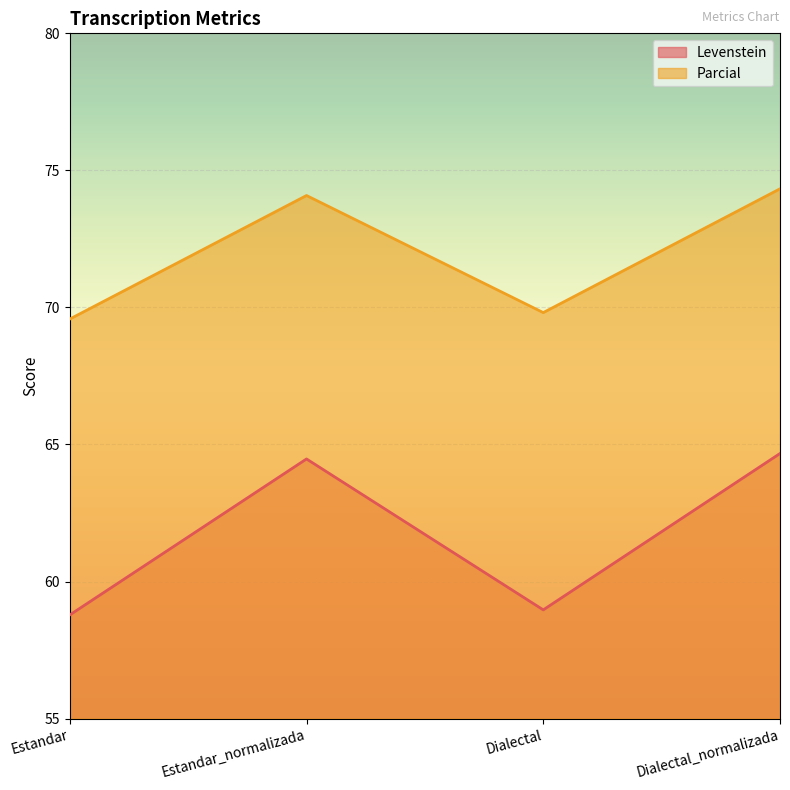

True or false: Parcial has more than 1 interior local peaks.

False